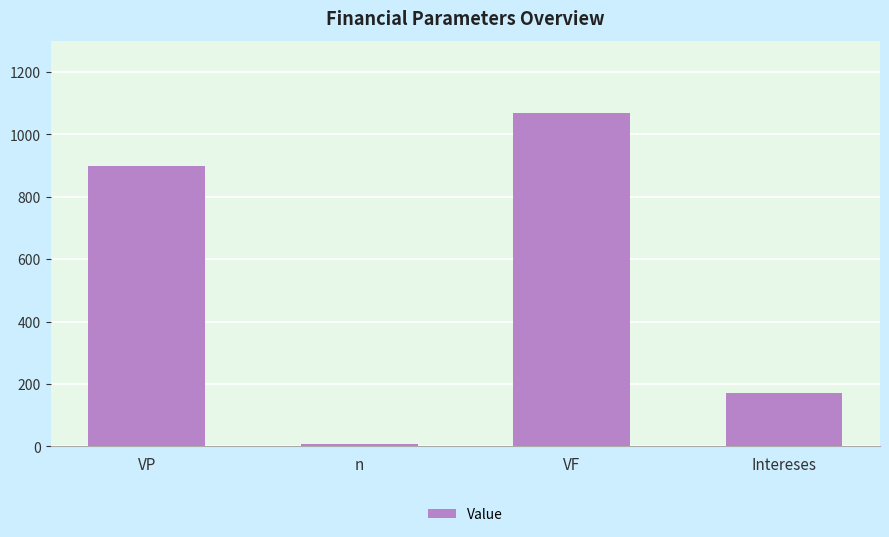

What is the label of the 2nd bar from the left?

n